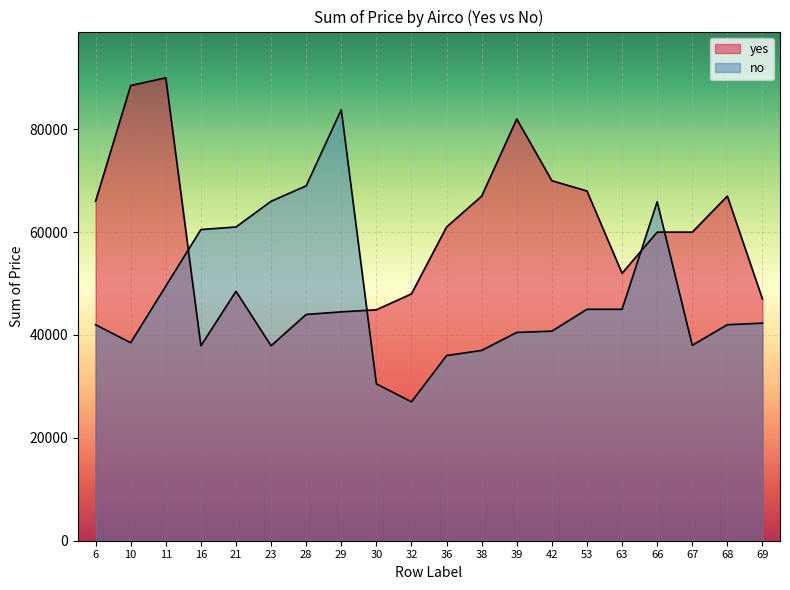

Reading right to left, what are all the values shown in this chart?

yes: 69=47000	68=67000	67=60000	66=60000	63=52000	53=68000	42=70000	39=82000	38=67000	36=61000	32=48000	30=44900	29=44500	28=44000	23=37900	21=48500	16=37900	11=90000	10=88500	6=66000
no: 69=42300	68=42000	67=38000	66=65900	63=45000	53=45000	42=40750	39=40500	38=37000	36=36000	32=27000	30=30500	29=83800	28=69000	23=66000	21=61000	16=60500	11=49500	10=38500	6=42000